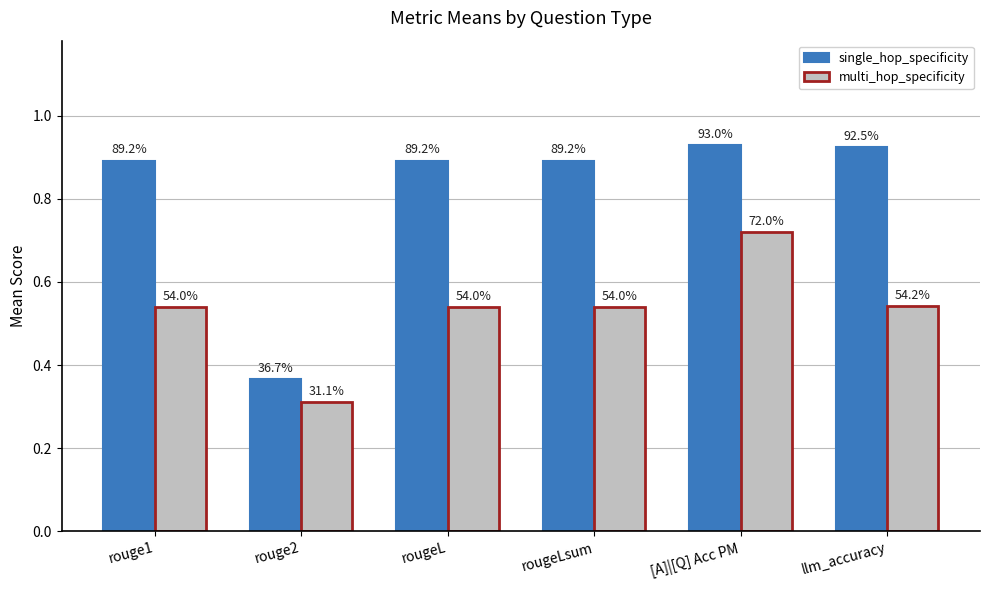

How many bars are there in total?

12